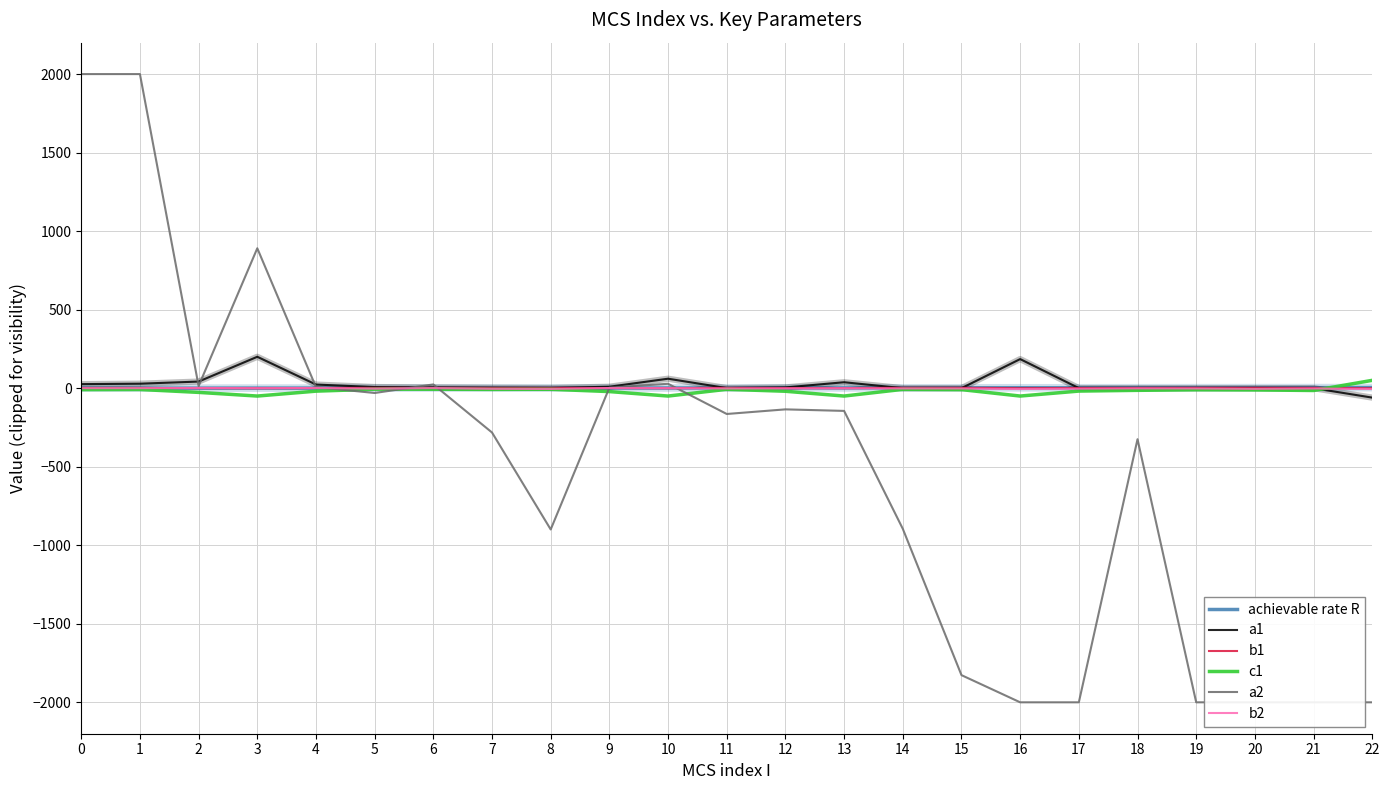

How many series are shown in this chart?

6